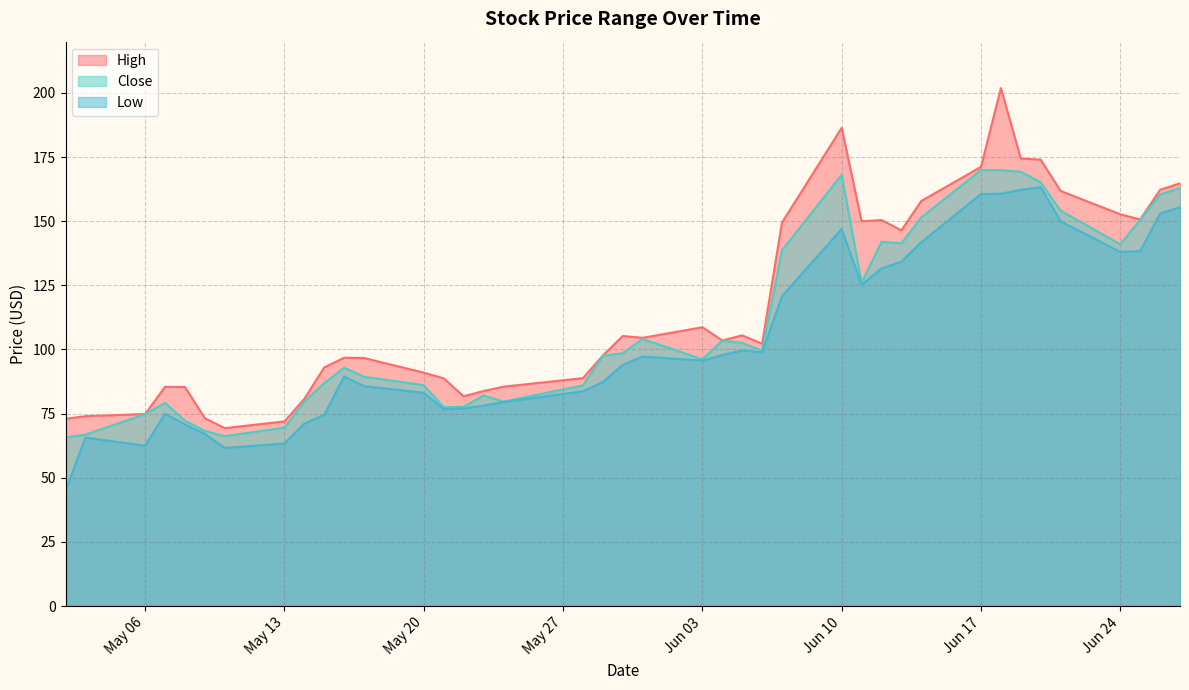

Rank the series at 2019-05-17 from highest to lowest value.

High, Close, Low